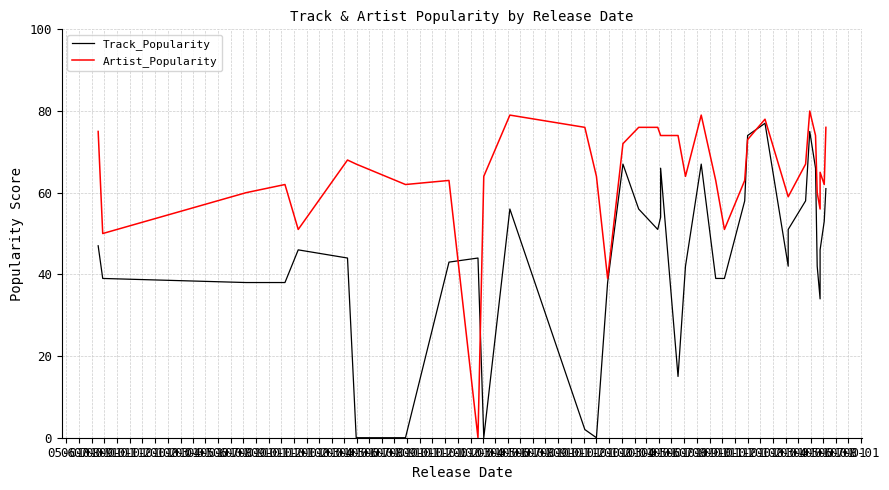

How many series are shown in this chart?

2